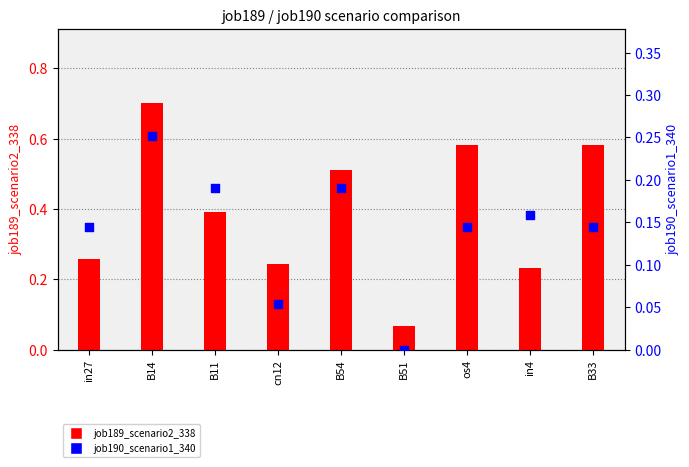

Which series has the widest spread of Y values?

job189_scenario2_338